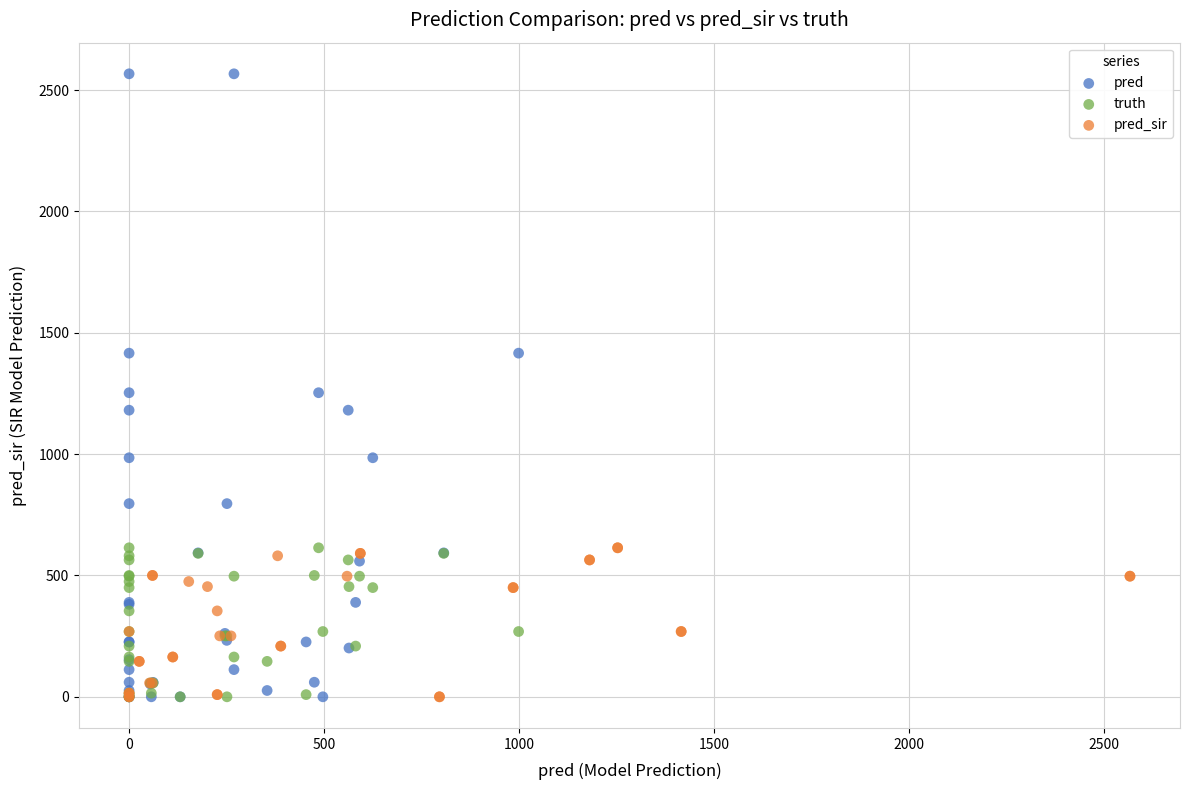

Which series has the largest Y range (max minus min)?

pred